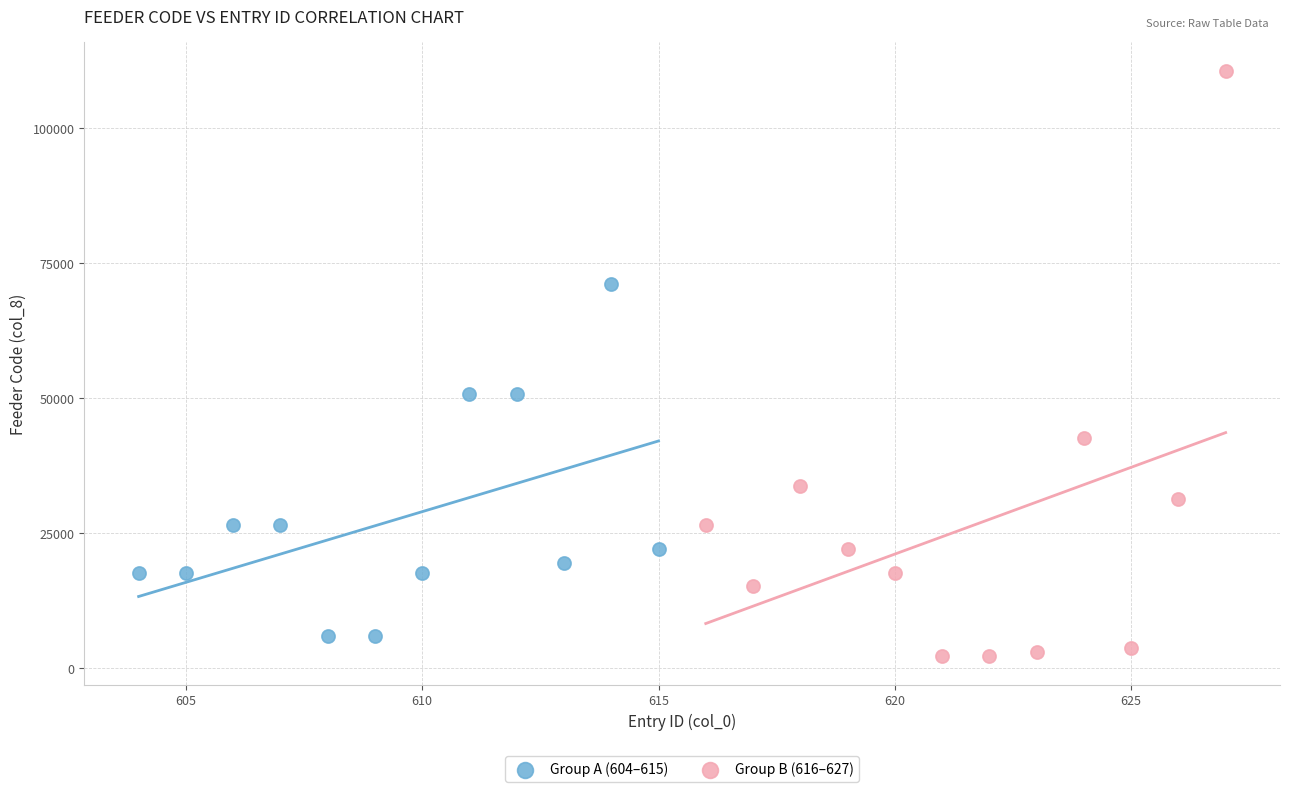

What are all the series names shown in the legend?

Group A (604–615), Group B (616–627)